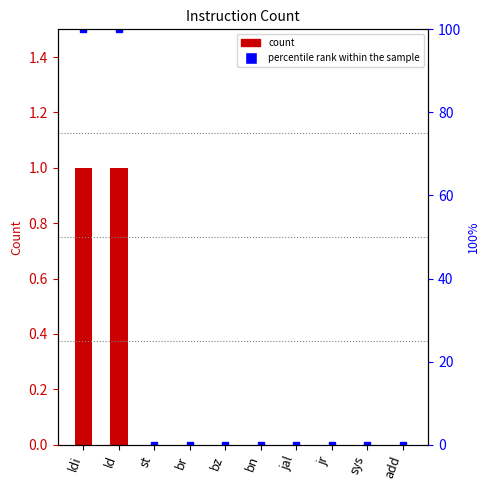

Reading left to right, list all the values displayed in this chart.

col_1: ldi=1	ld=1	st=0	br=0	bz=0	bn=0	jal=0	jr=0	sys=0	add=0
percentile rank: ldi=100	ld=100	st=0	br=0	bz=0	bn=0	jal=0	jr=0	sys=0	add=0